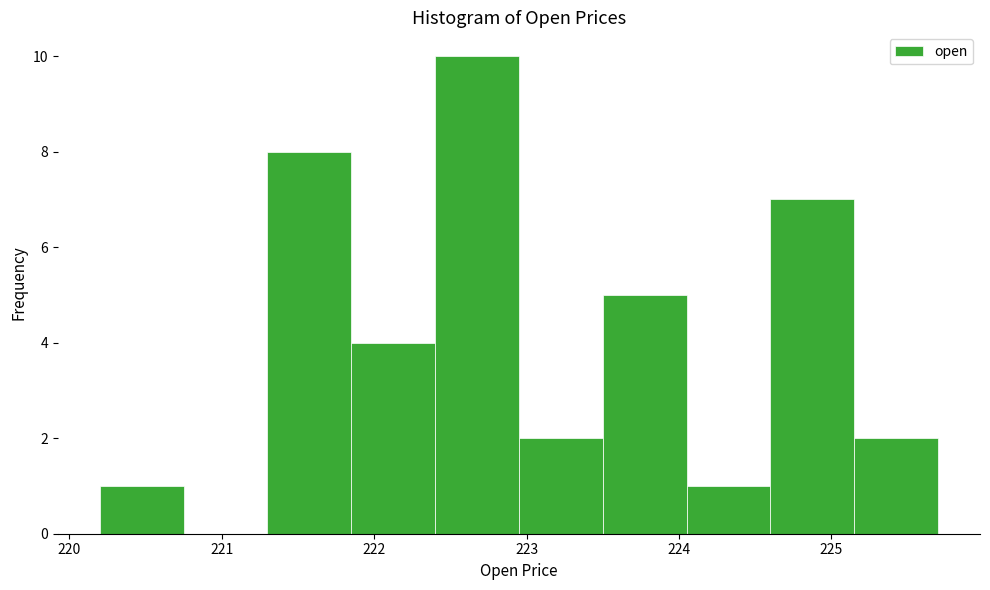

Reading left to right, list every bar in this chart as the range it spans on the x-axis followed by its height. Neither the bar edges nor the heights are printed on the chart, so give them approximately, as read against the axes.

220.20 to 220.75: 1
220.75 to 221.30: 0
221.30 to 221.85: 8
221.85 to 222.40: 4
222.40 to 222.95: 10
222.95 to 223.50: 2
223.50 to 224.05: 5
224.05 to 224.60: 1
224.60 to 225.15: 7
225.15 to 225.70: 2